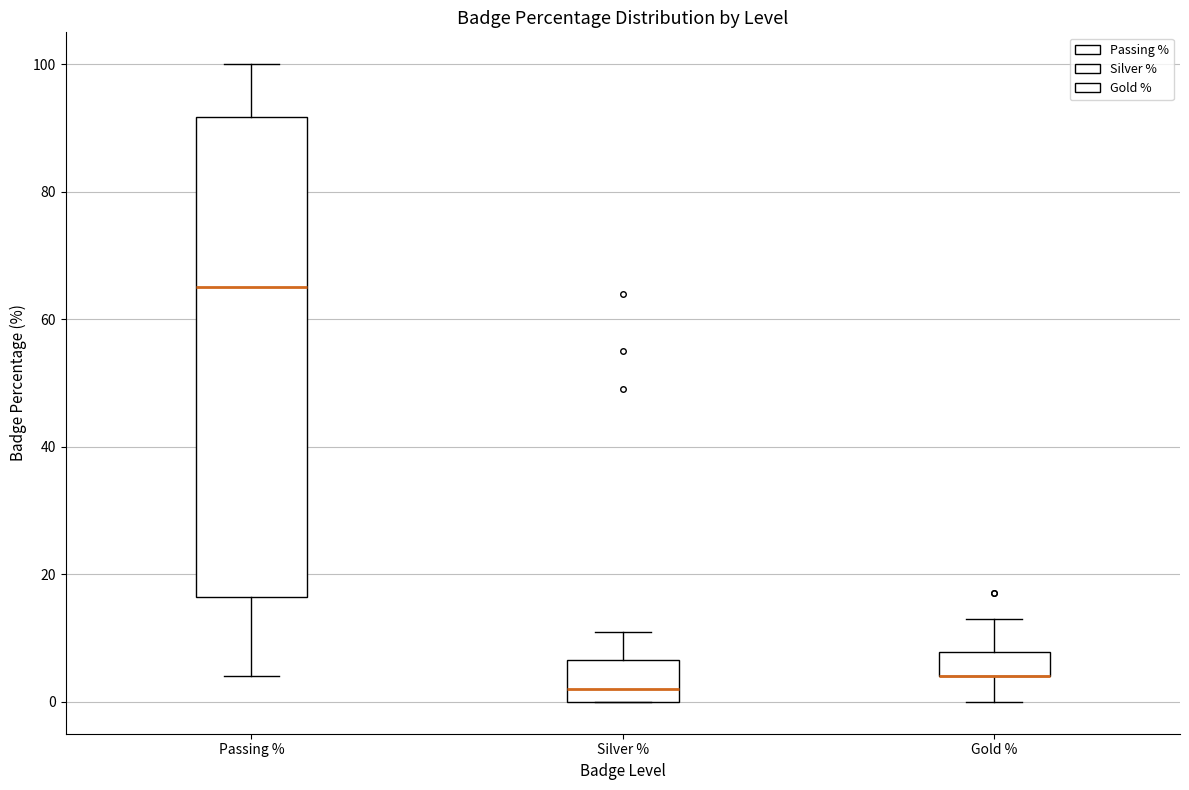

Comparing the boxes themselves (not the whiskers), which one is the tallest?

Passing %